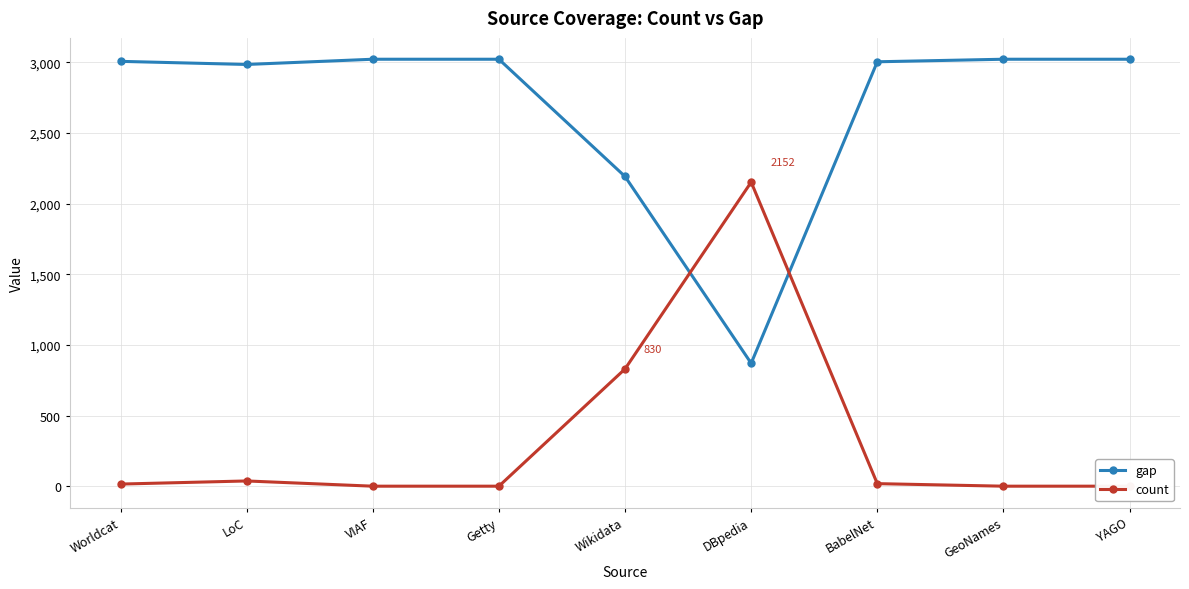

What is the difference between the second highest and minimum values in the count series?

830